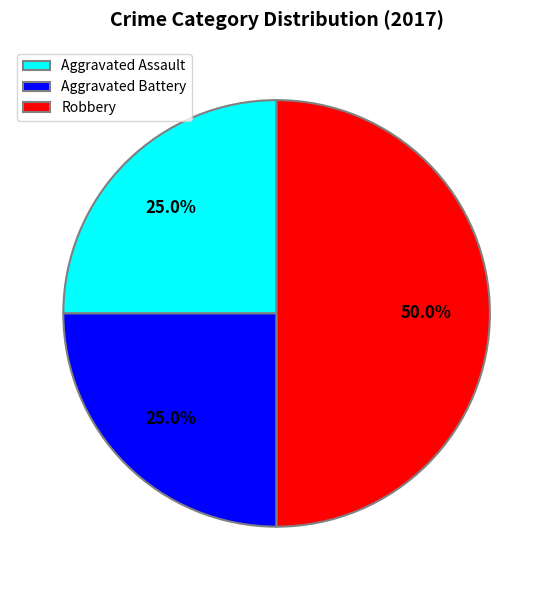

Which has a higher value, Aggravated Battery or Robbery?

Robbery